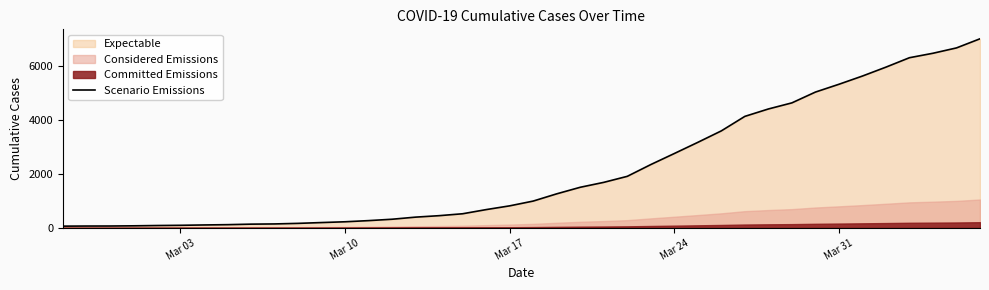

How many values are below 993?

20